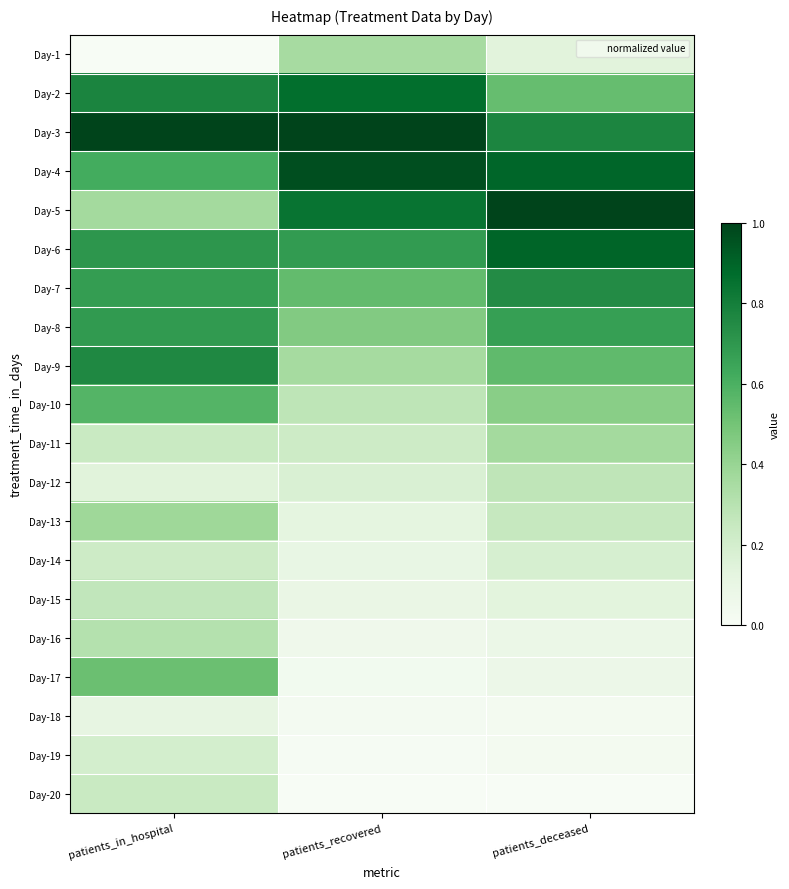

Which category has the lowest value across all series?

patients_in_hospital